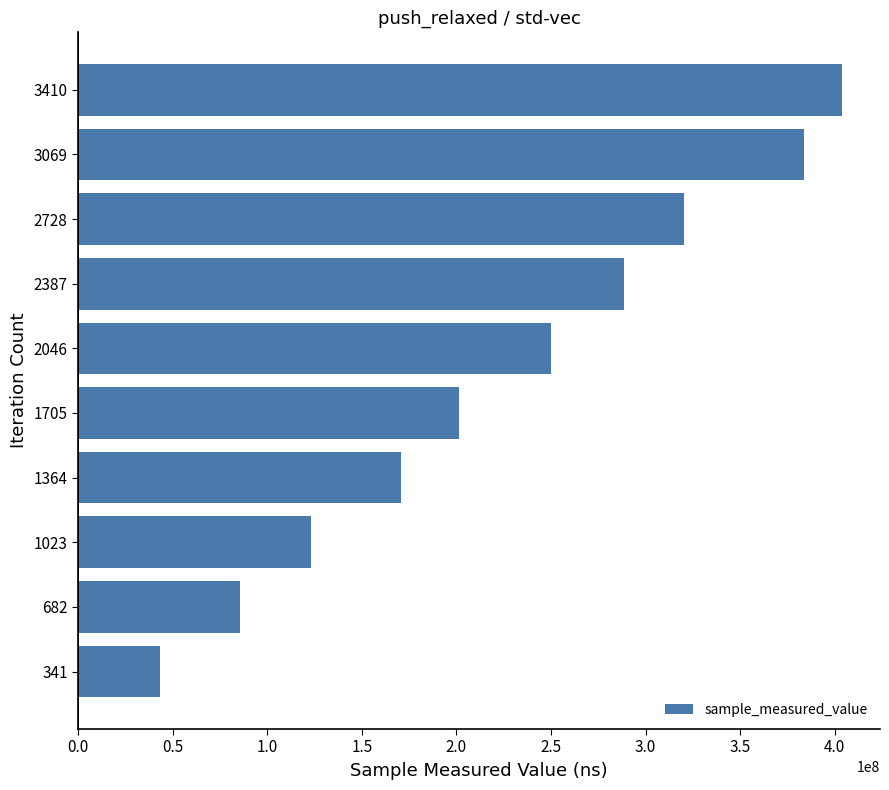

Rank the categories by value from lowest to highest.

341, 682, 1023, 1364, 1705, 2046, 2387, 2728, 3069, 3410